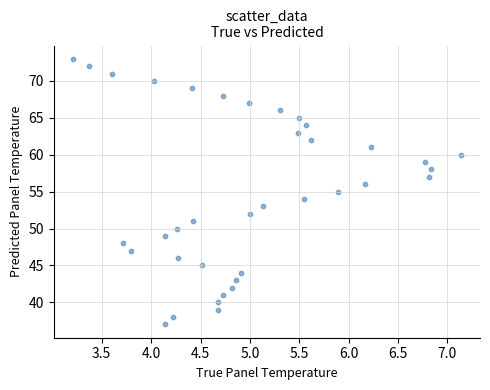

What is the range of Y values (max minus min)?

36